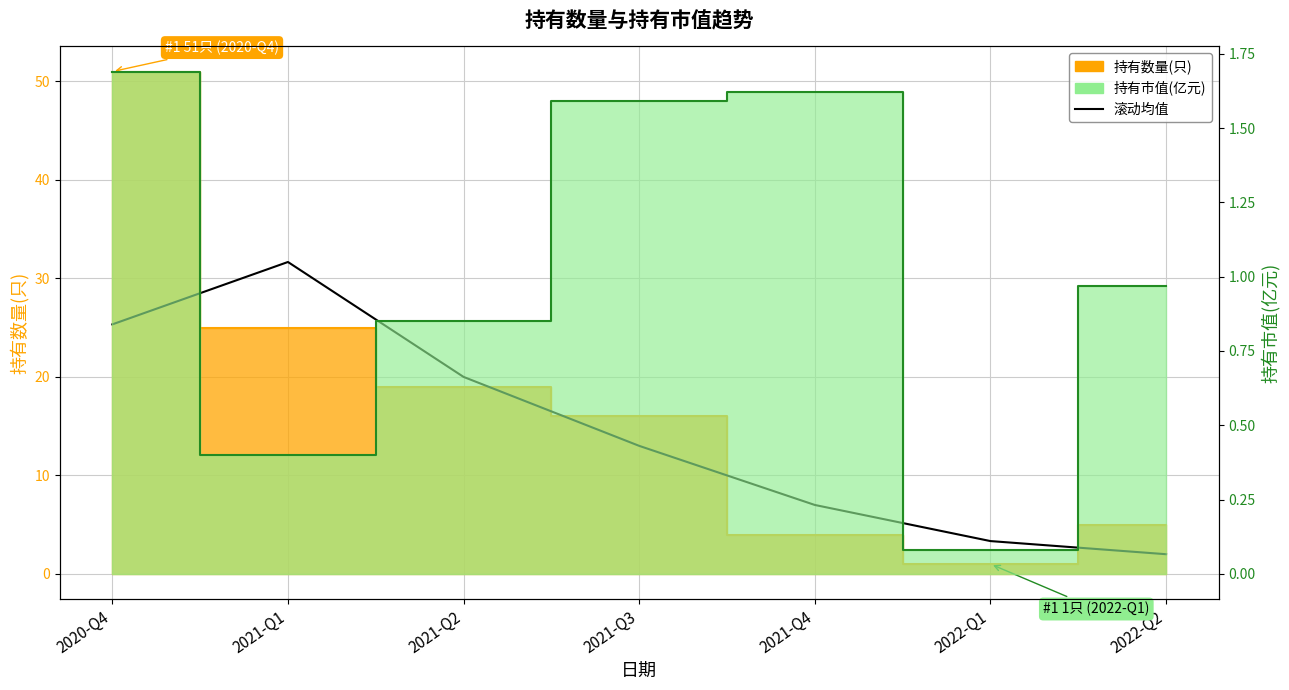

Rank the categories by value from highest to lowest.

2021-Q1, 2020-Q4, 2021-Q2, 2021-Q3, 2021-Q4, 2022-Q1, 2022-Q2